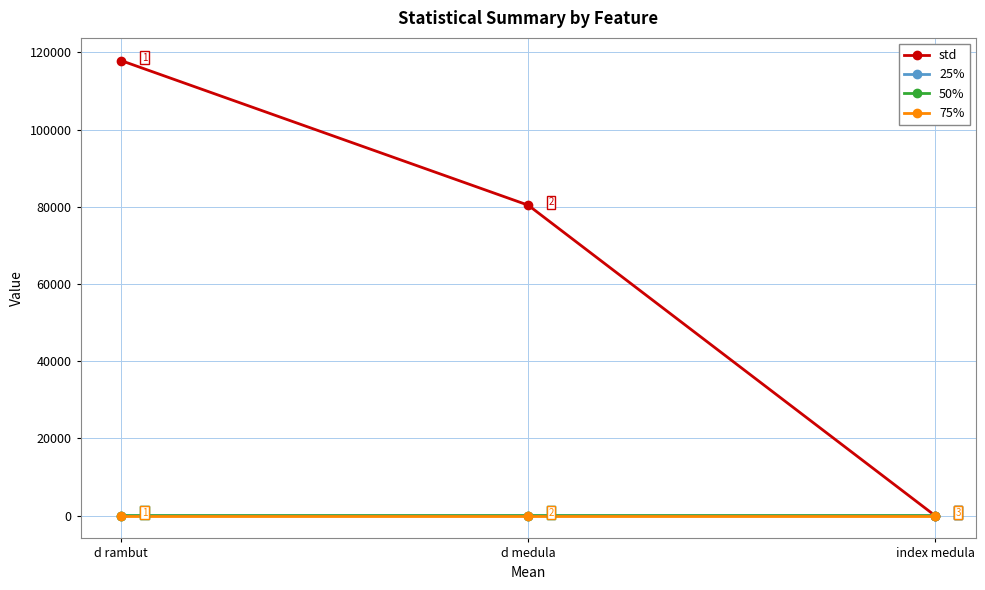

At which category is the sum across all series the highest?

d rambut